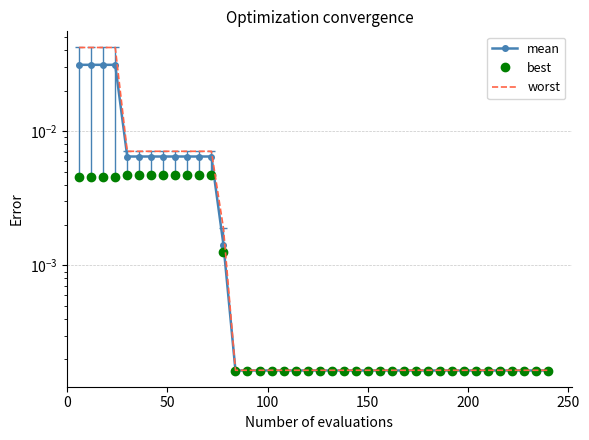

True or false: worst has more than 0 interior local peaks.

False